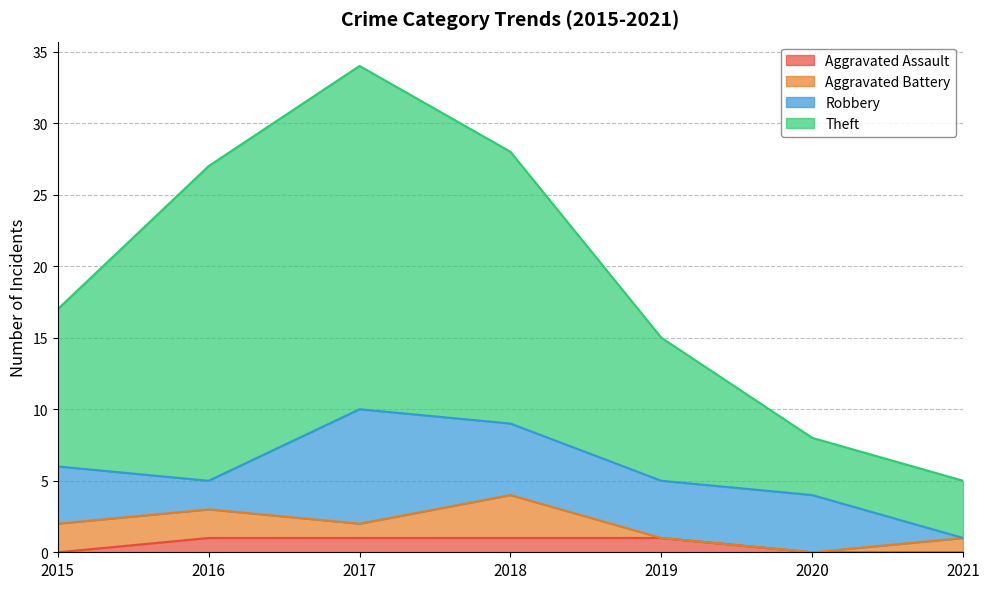

How many interior local peaks does the Theft series have?

1